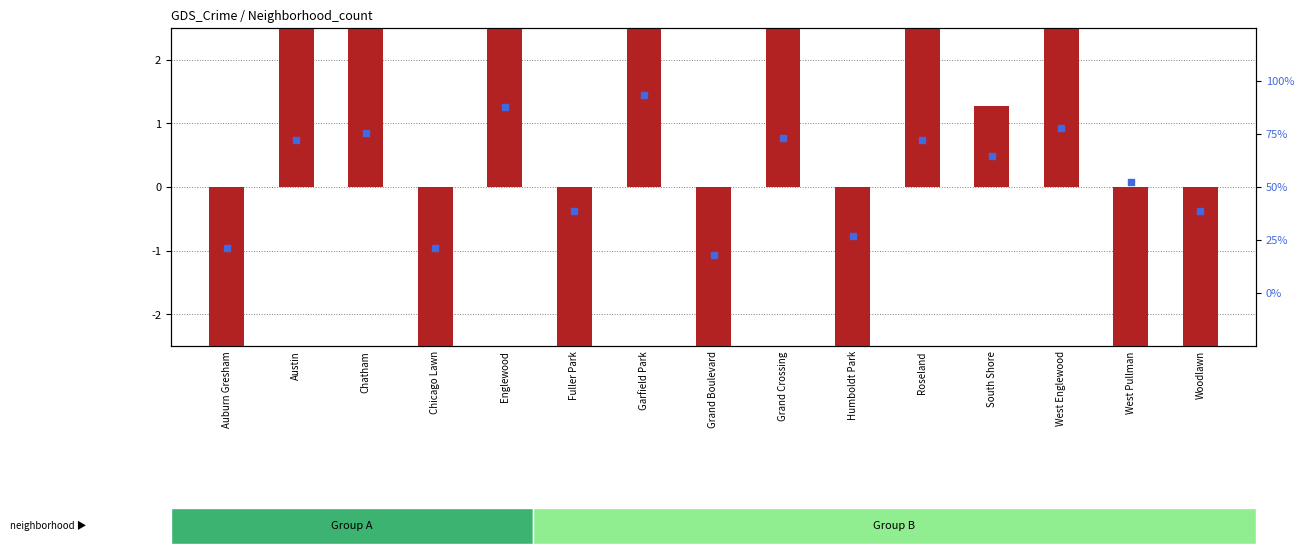

Which series has the largest Y range (max minus min)?

percentile rank within the sample